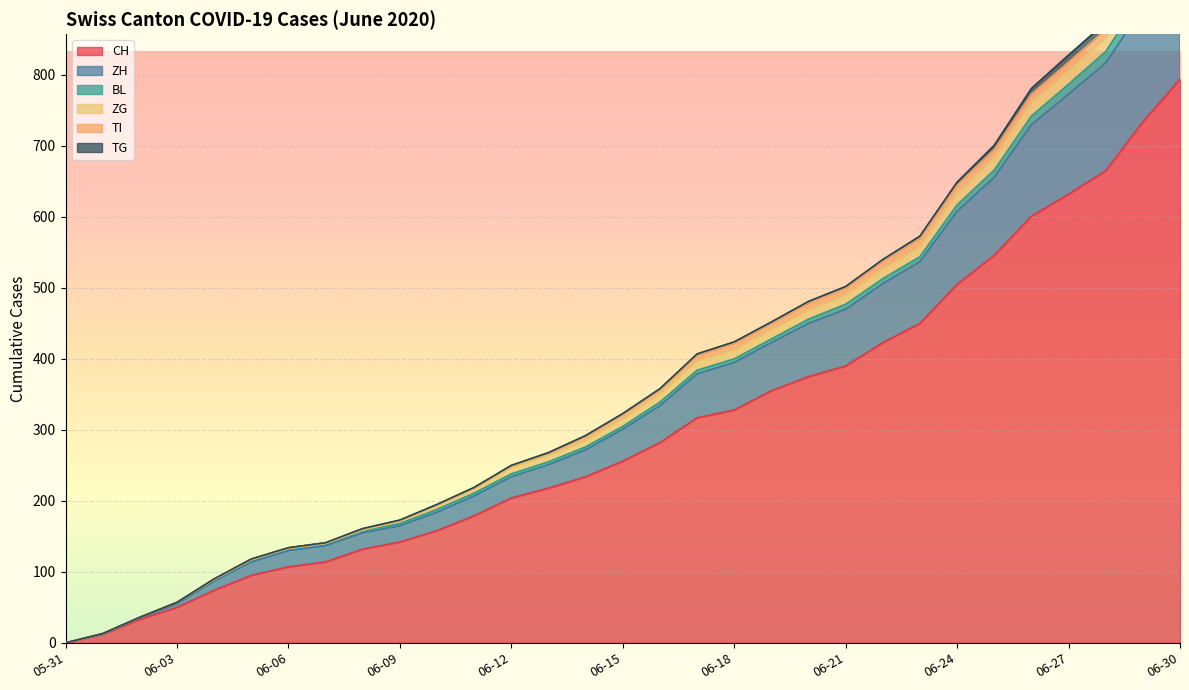

What is the difference between the maximum and minimum values in the TG series?

12